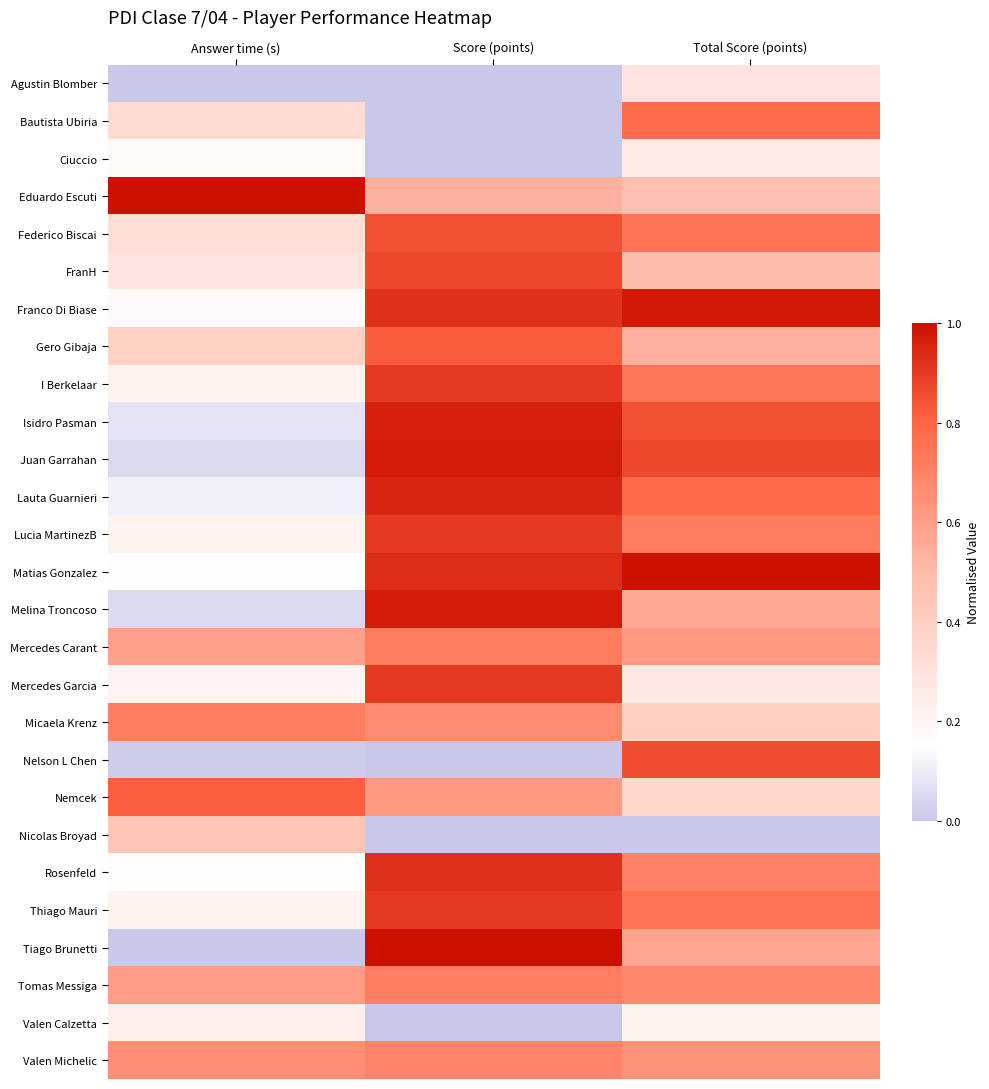

At how many categories does at least one series exceed 0?

3